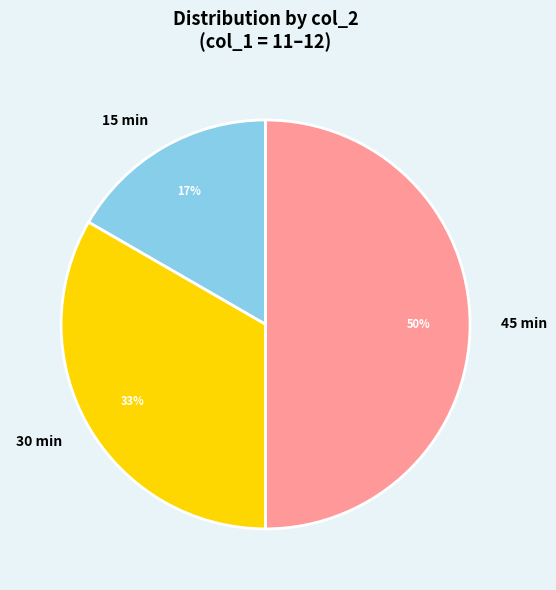

Does 15 min account for over 50% of the chart?

No